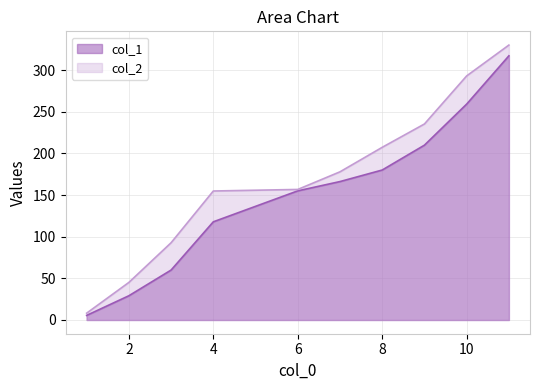

Between 2 and 4, which is larger?

4